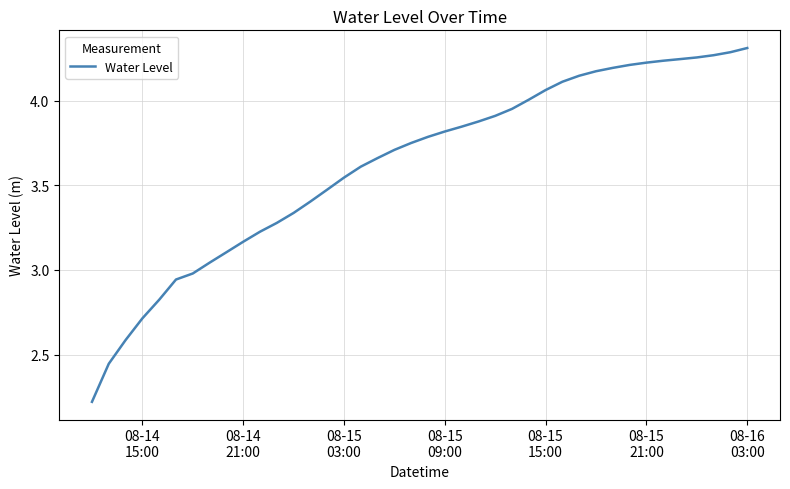

What is the smallest value displayed?

2.2